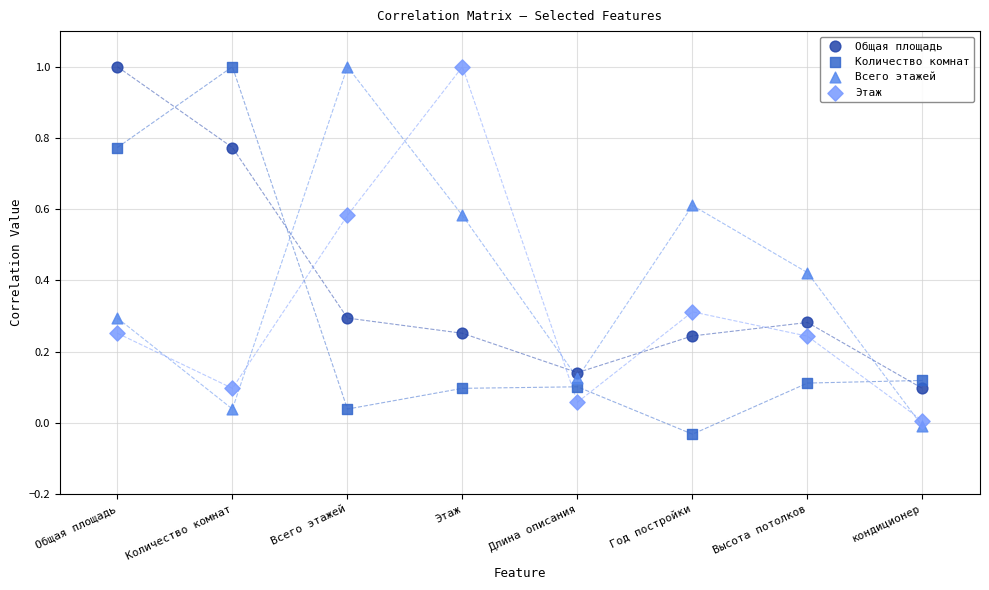

Across all data points, what is the range of Y values (max minus min)?

1.0